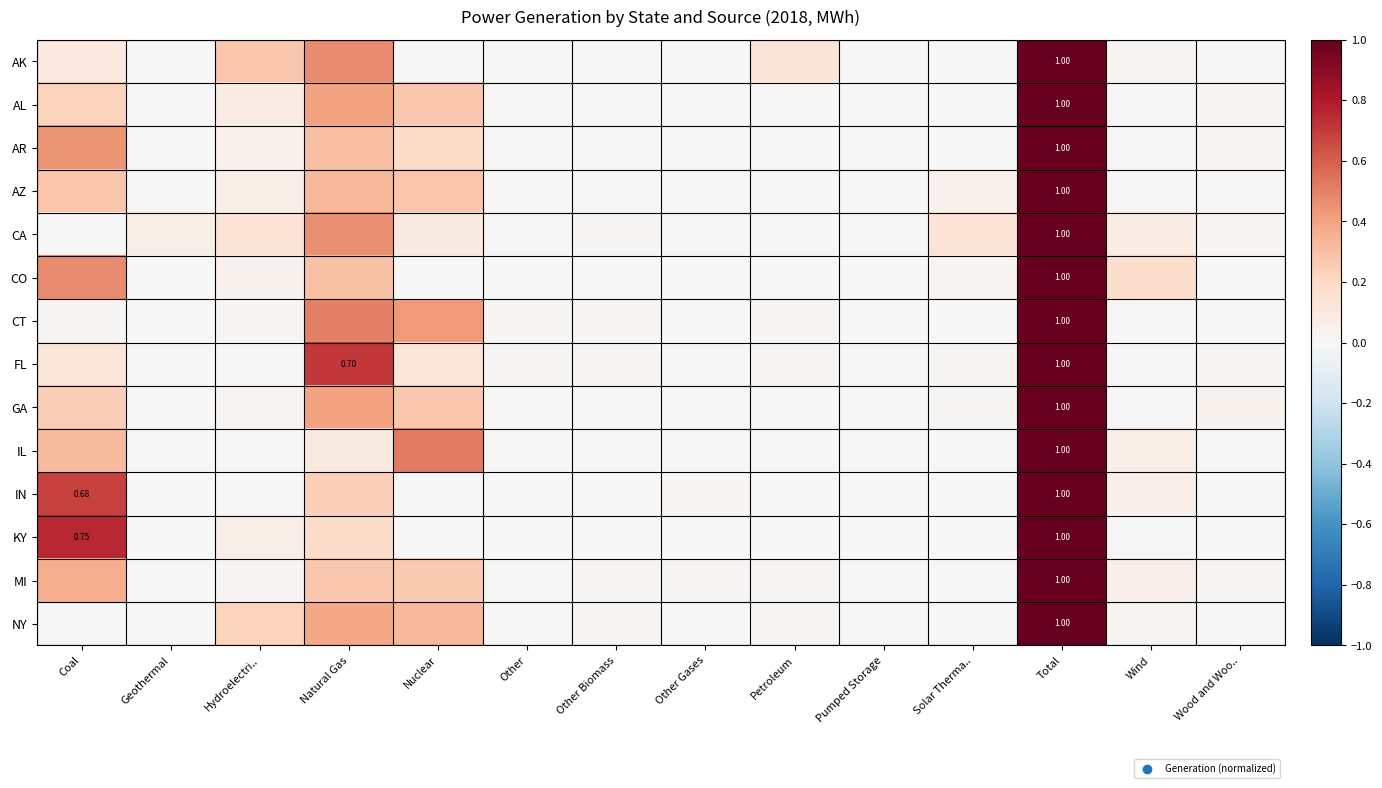

What is the average value of the FL series?

0.1